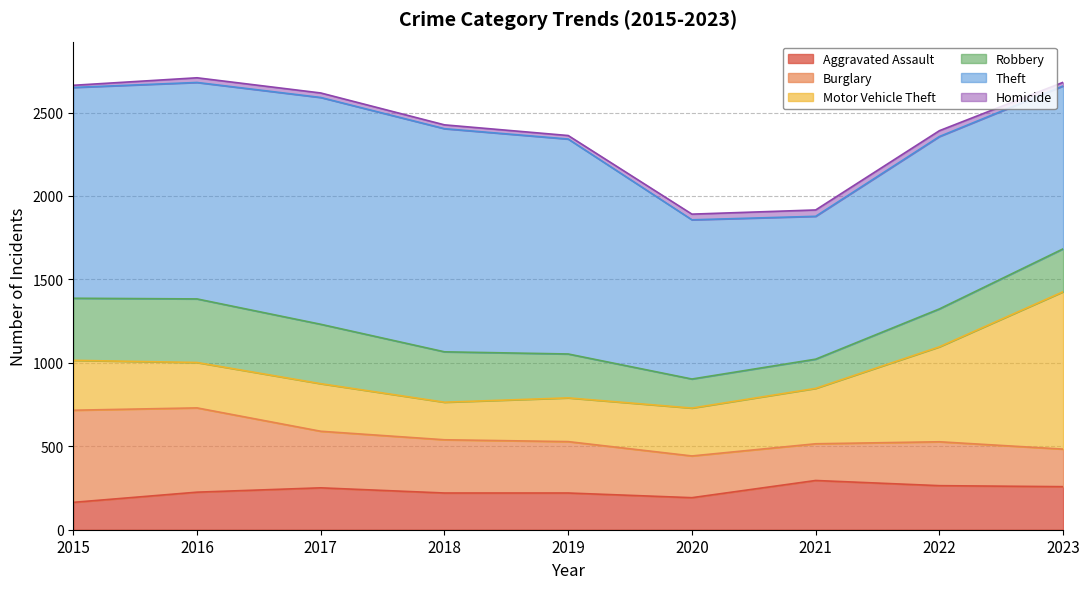

At how many categories does at least one series exceed 867?

8